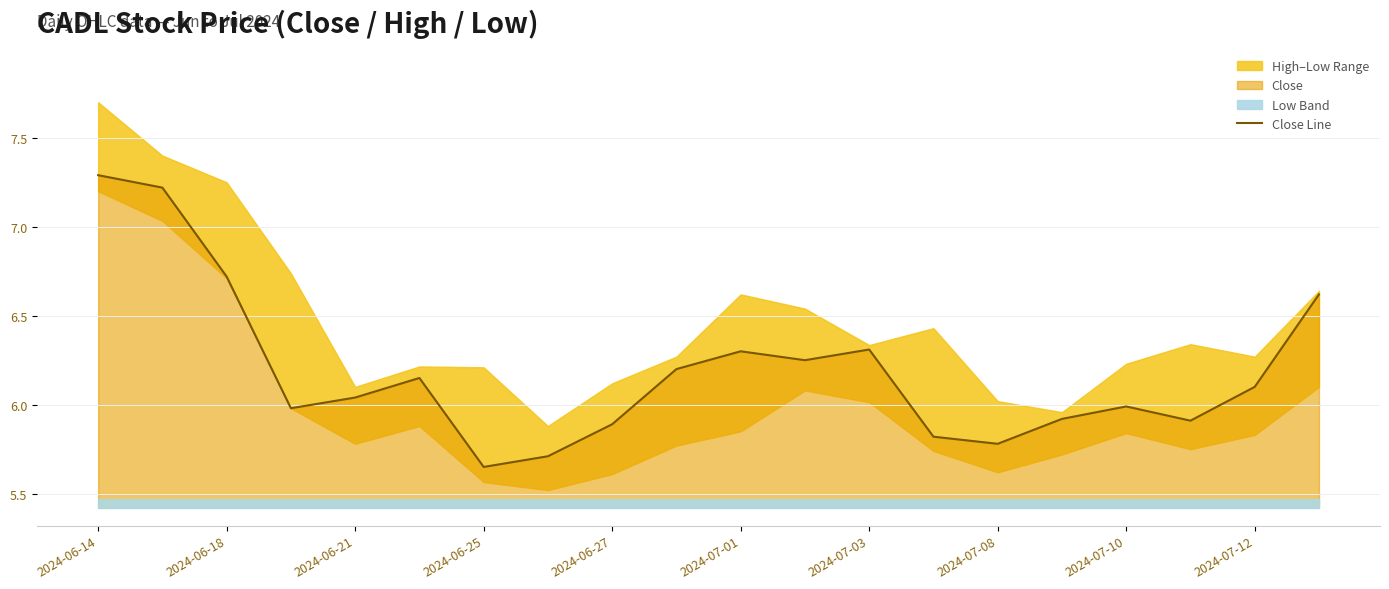

Does the chart display data point markers on the line(s)?

No